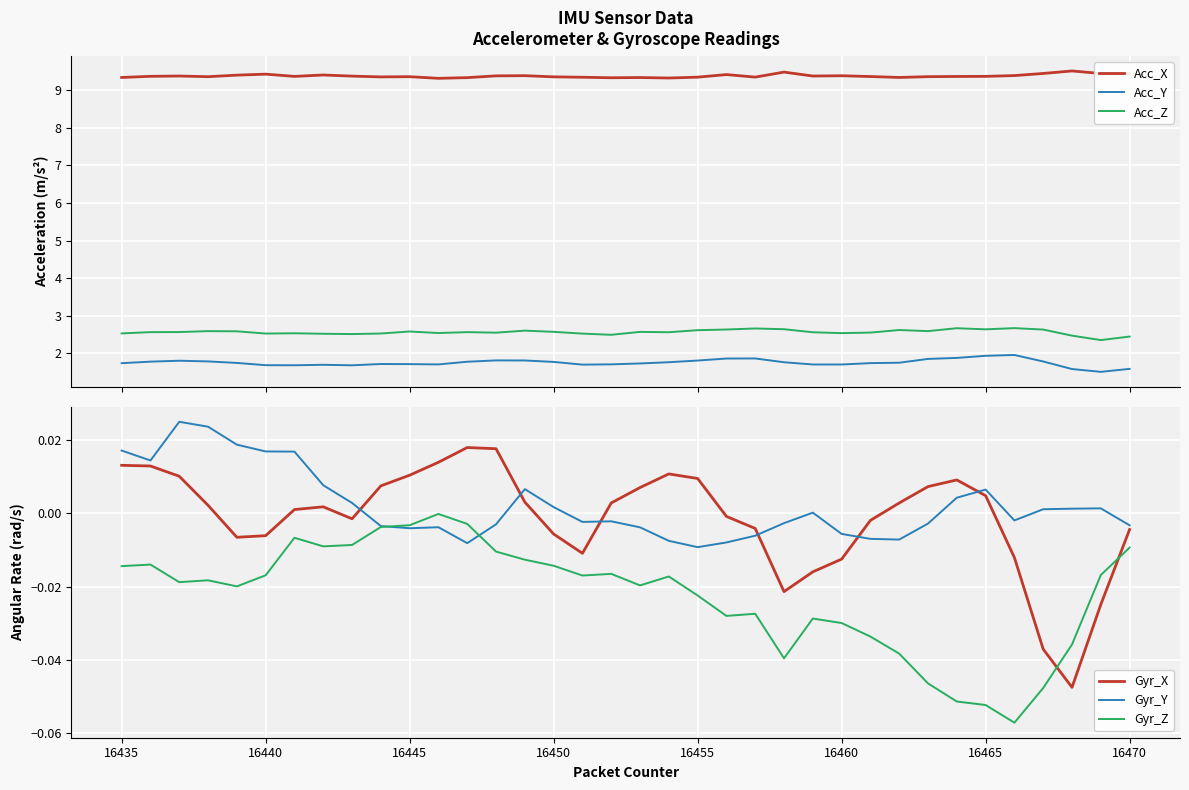

True or false: Acc_X and Acc_Y intersect in this chart.

False